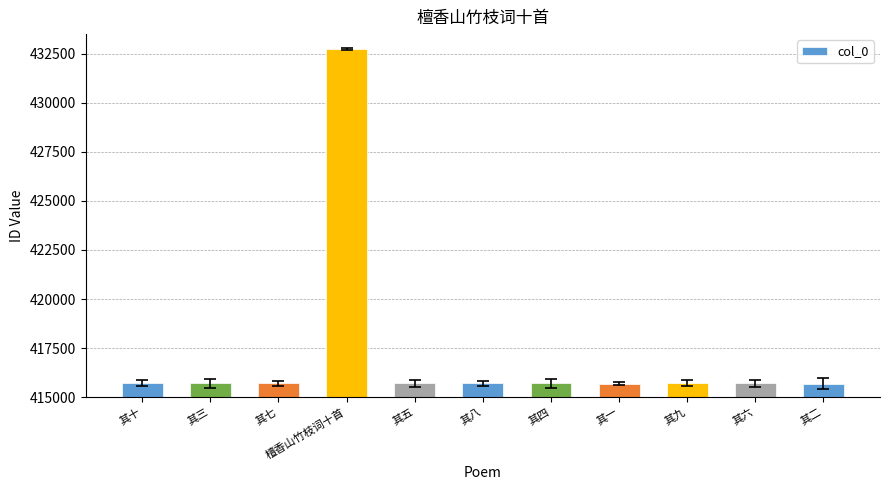

What is the value of the 11th bar from the left?

415697